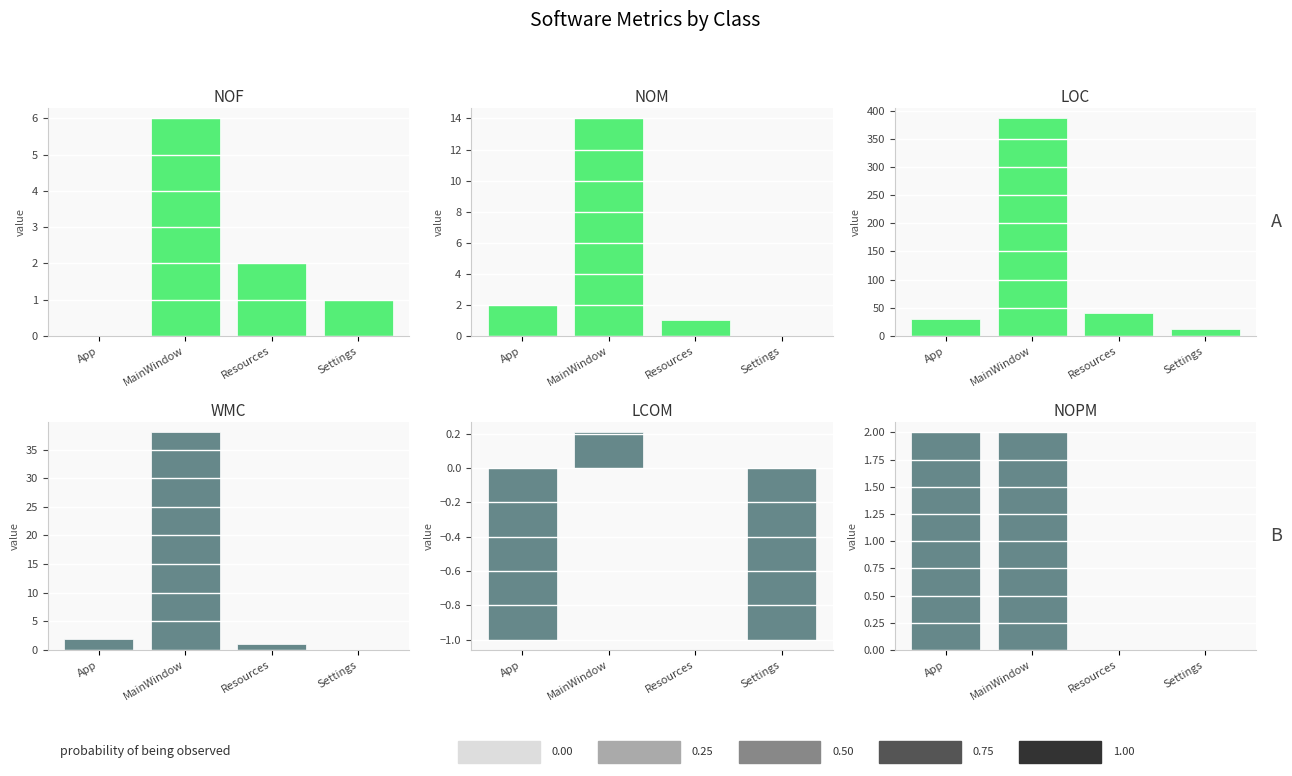

Reading right to left, what are all the values shown in this chart?

NOF: 1.0	2.0	6.0	0.0
NOM: 0.0	1.0	14.0	2.0
LOC: 12.0	41.0	386.0	30.0
WMC: 0.0	1.0	38.0	2.0
LCOM: -1.0	0.0	0.2	-1.0
NOPM: 0.0	0.0	2.0	2.0